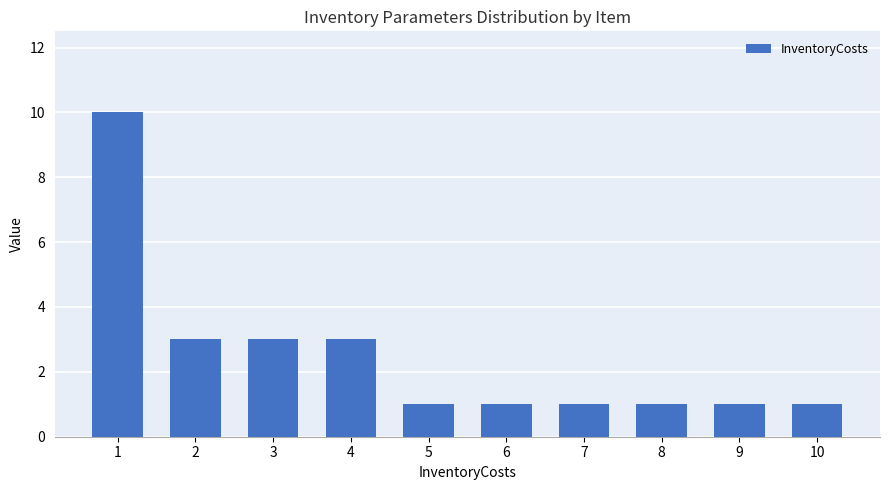

What is the smallest value displayed?

1